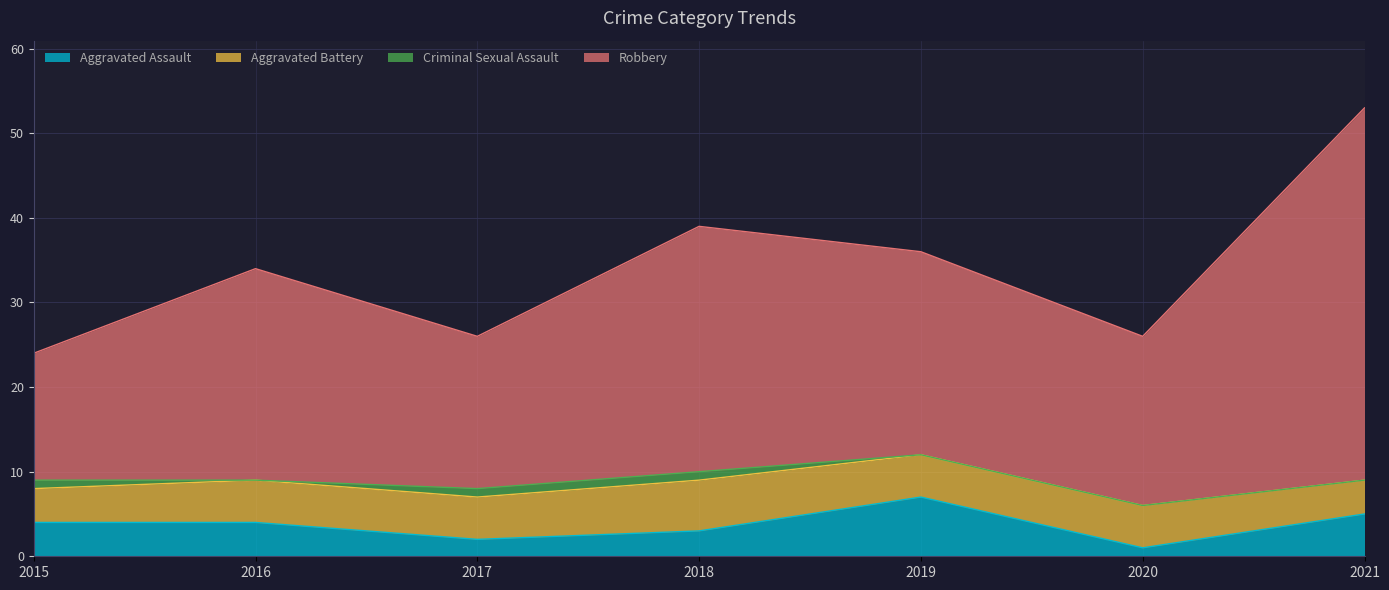

The Aggravated Assault series shows 5 at 2021. True or false?

True